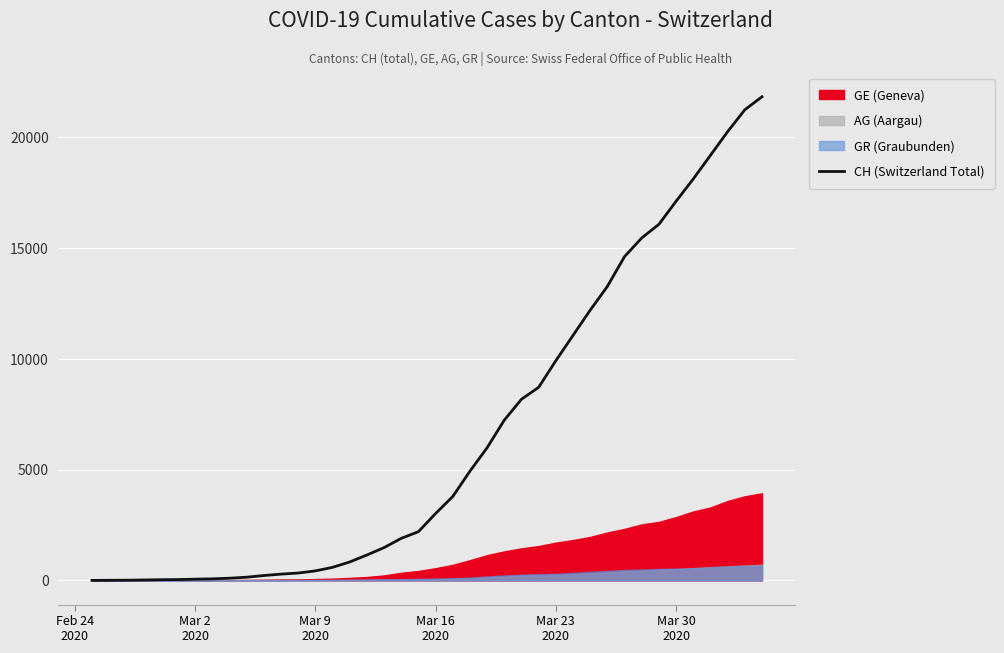

How many lines are shown in the chart?

1